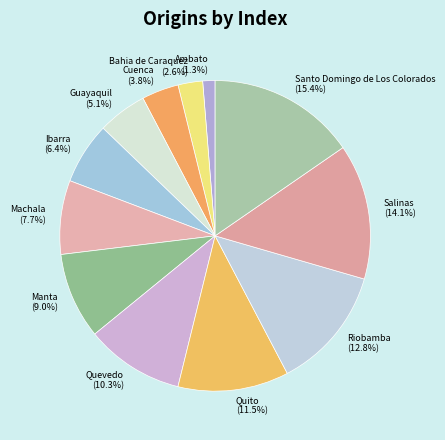

Does any single category account for the majority?

No